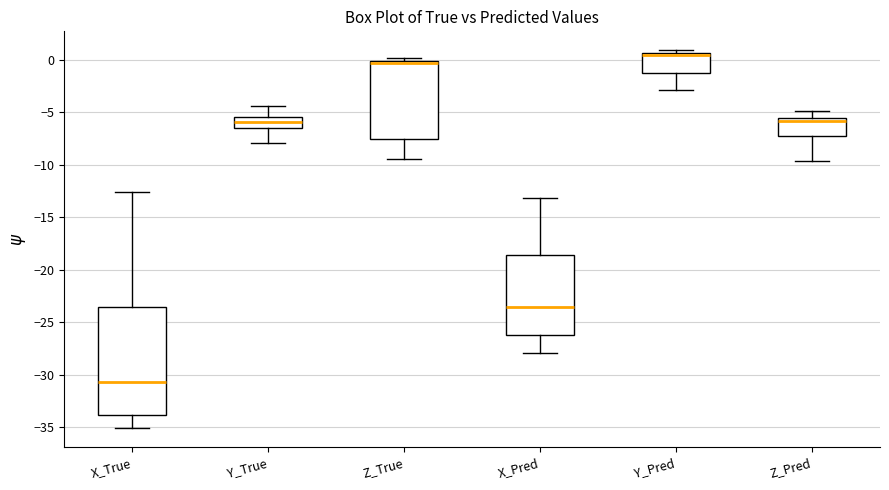

Which box is the tallest, from its lower edge to its upper edge?

X_True